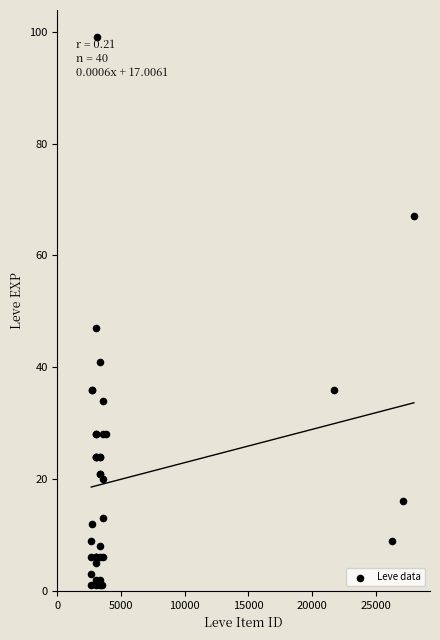

What Y value in the scatter plot is closest to 50?

47